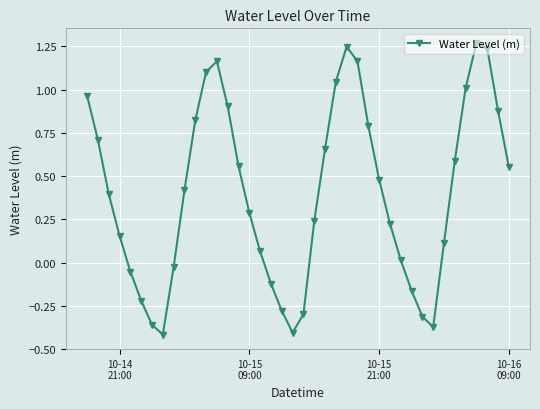

How many interior local valleys (lower than both neighbors) does the data have?

3